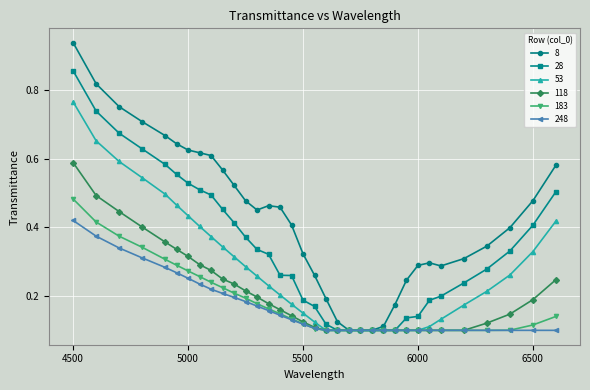

Which series has the largest range (max minus min)?

8